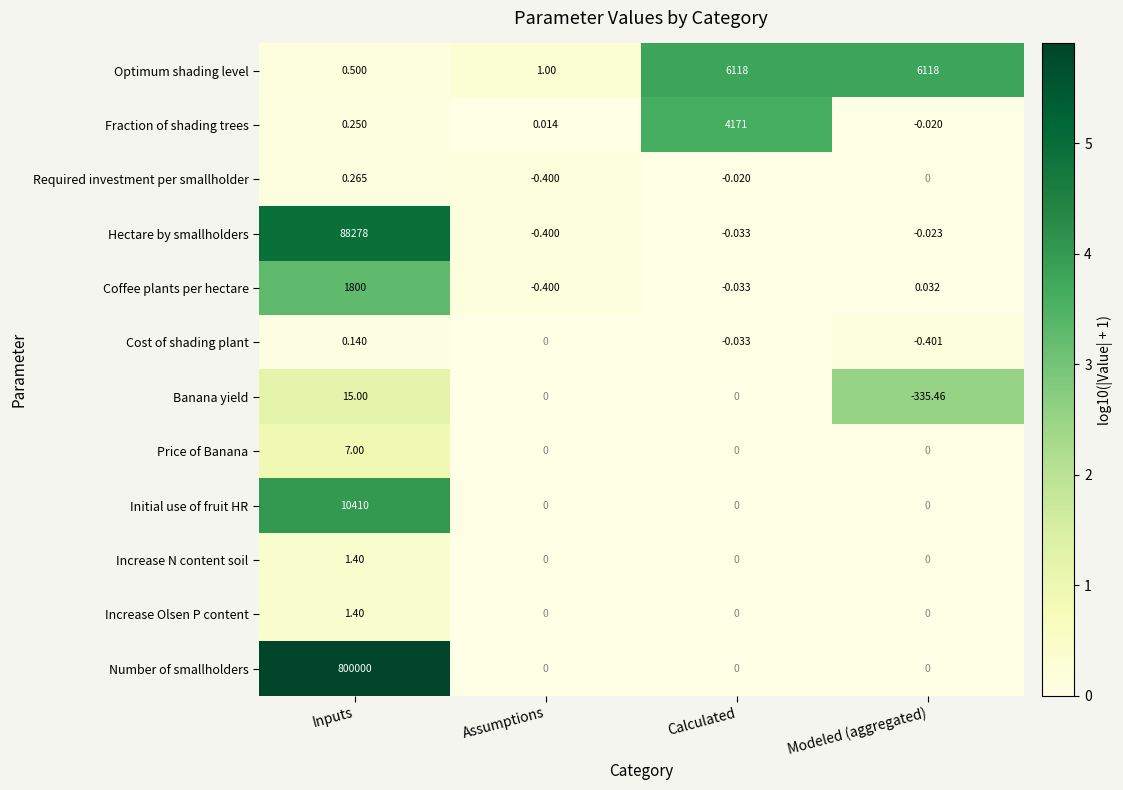

Which series changed the most between Assumptions and Modeled (aggregated)?

Optimum shading level